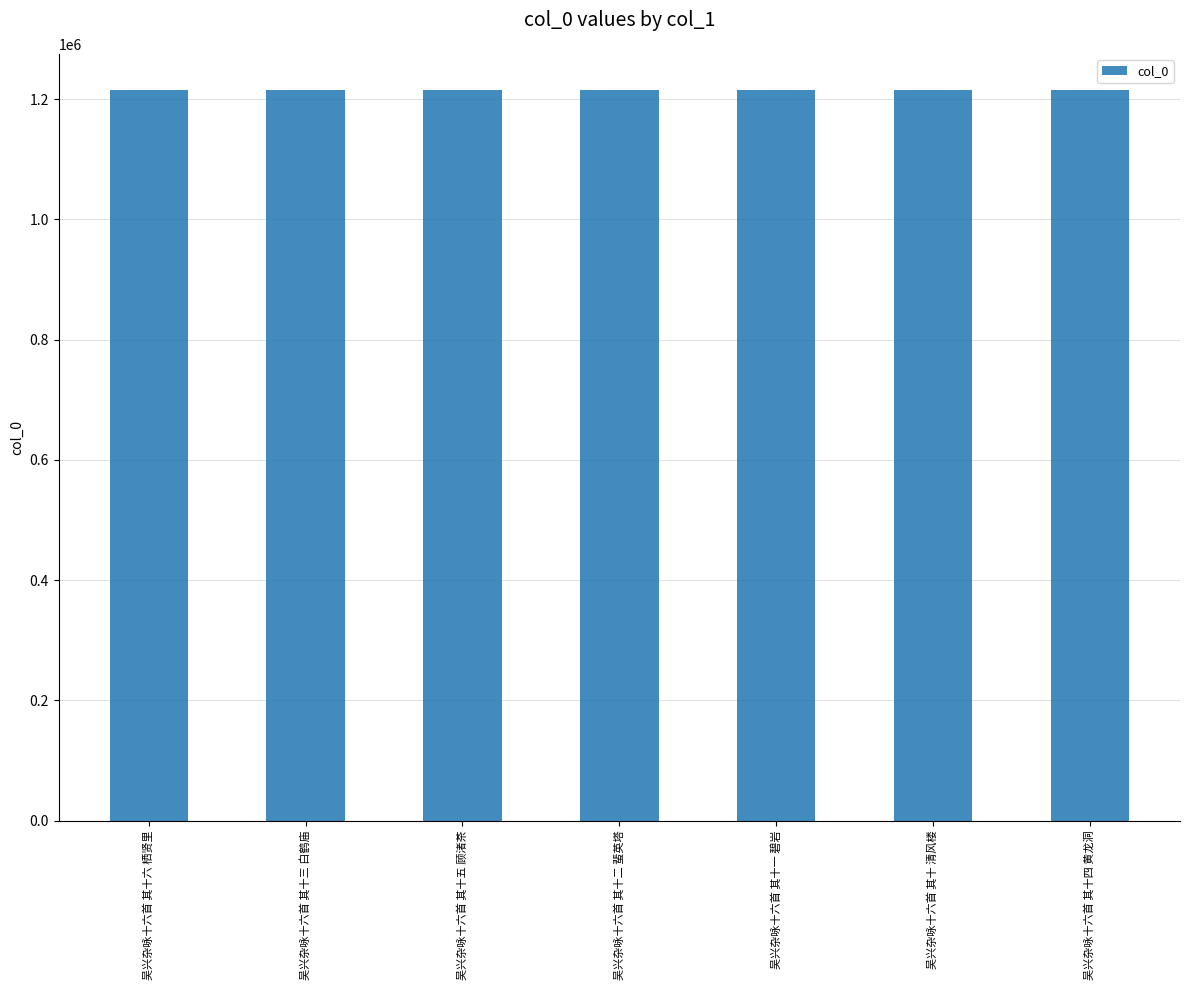

Does the chart contain any negative values?

No